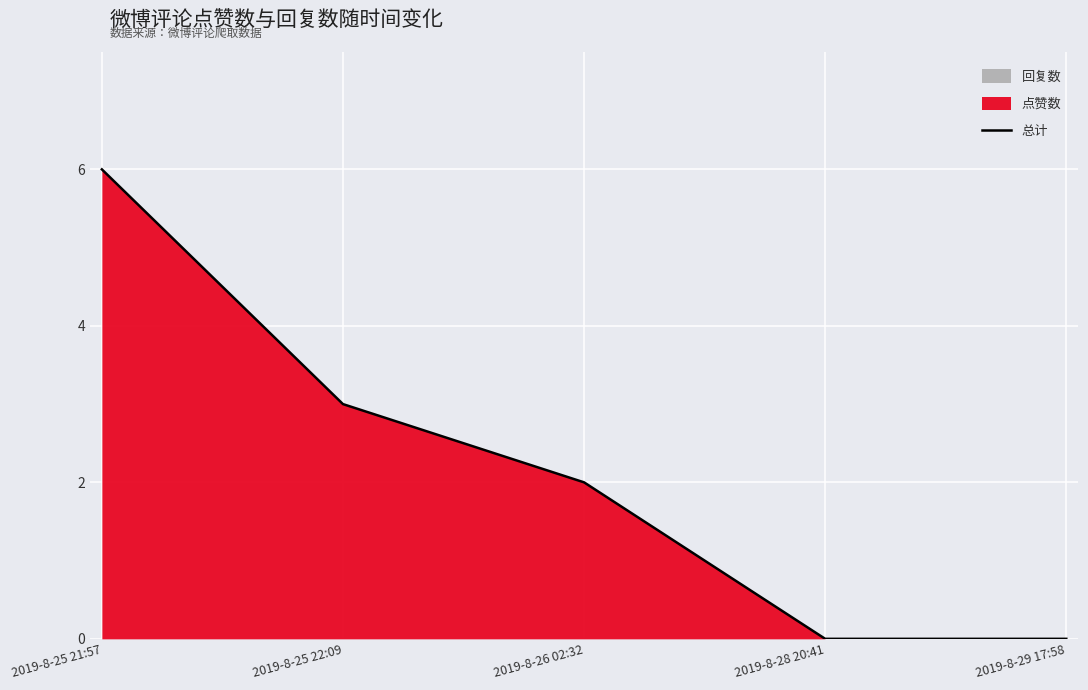

Between 2019-8-28 20:41 and 2019-8-26 02:32, which is larger?

2019-8-26 02:32